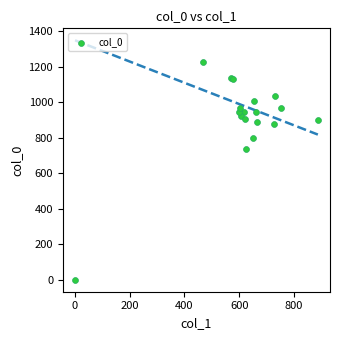

What Y value in the scatter plot is closest to 611?

733.3